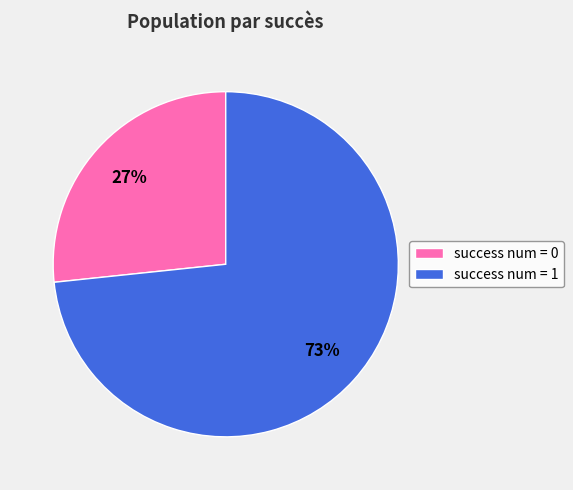

What is the ratio of the value at success num = 0 to the value at success num = 1?

0.4